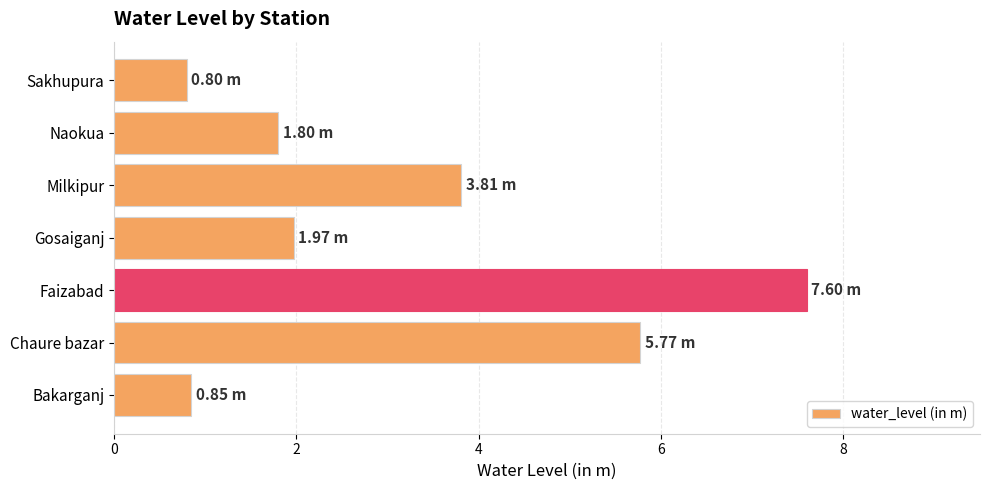

Which category has the highest value across all series?

Faizabad